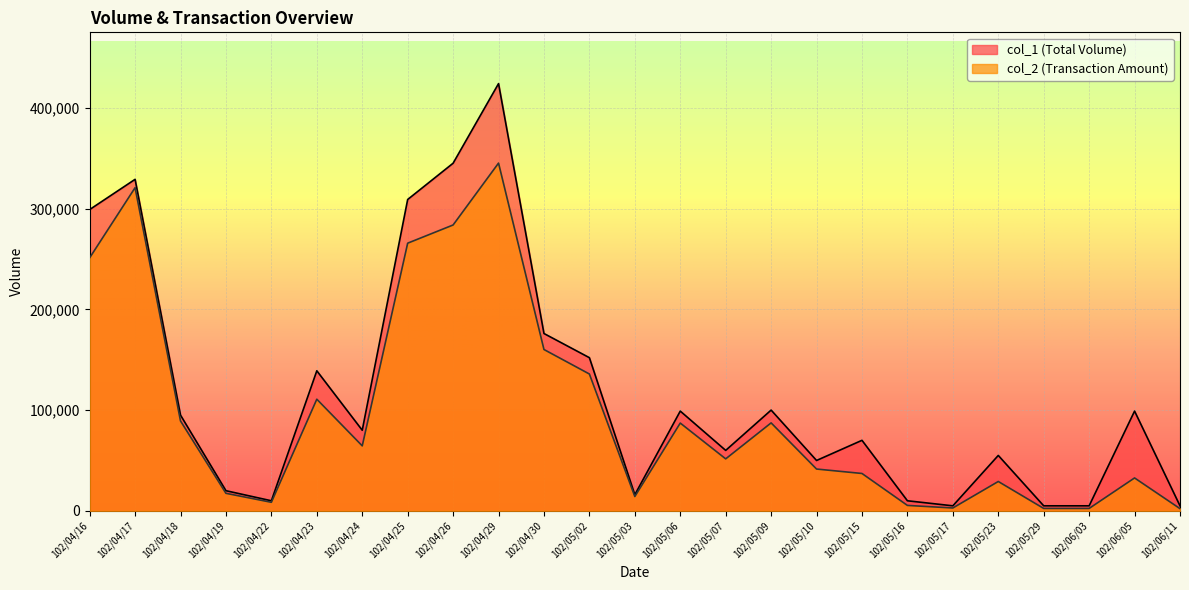

What is the difference between the maximum and minimum values in the col_2 series?

342910